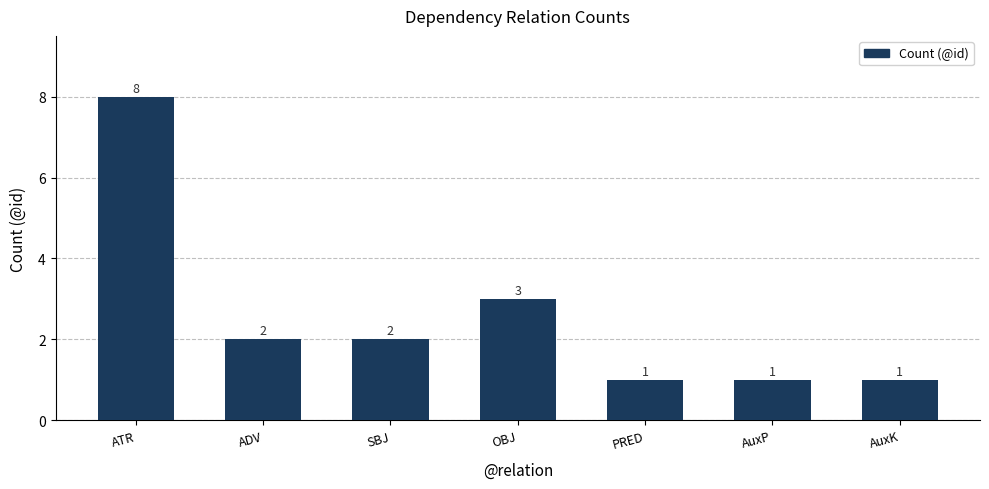

What is the ratio of the value at ADV to the value at OBJ?

0.7